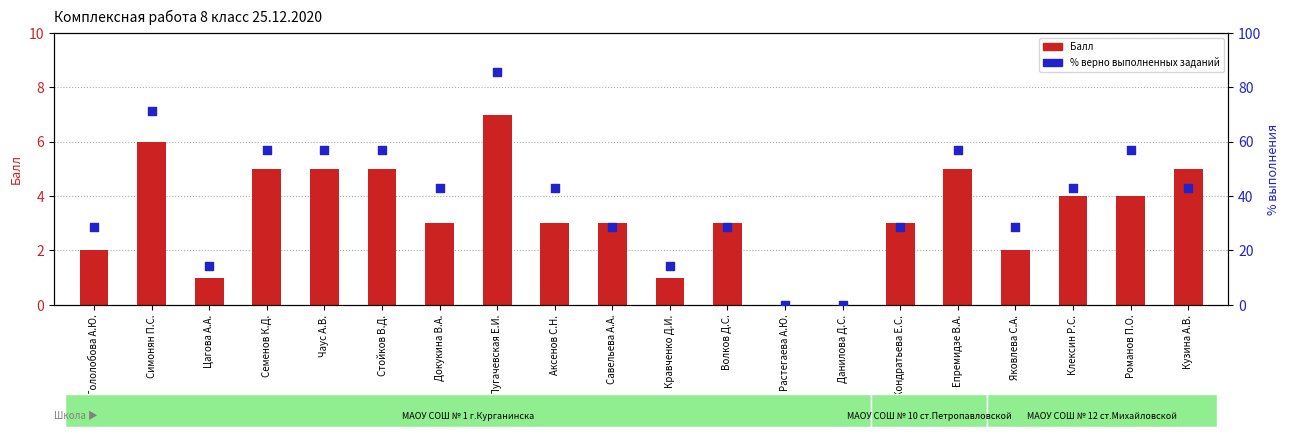

At which category is the sum across all series the highest?

Пугачевская Е.И.